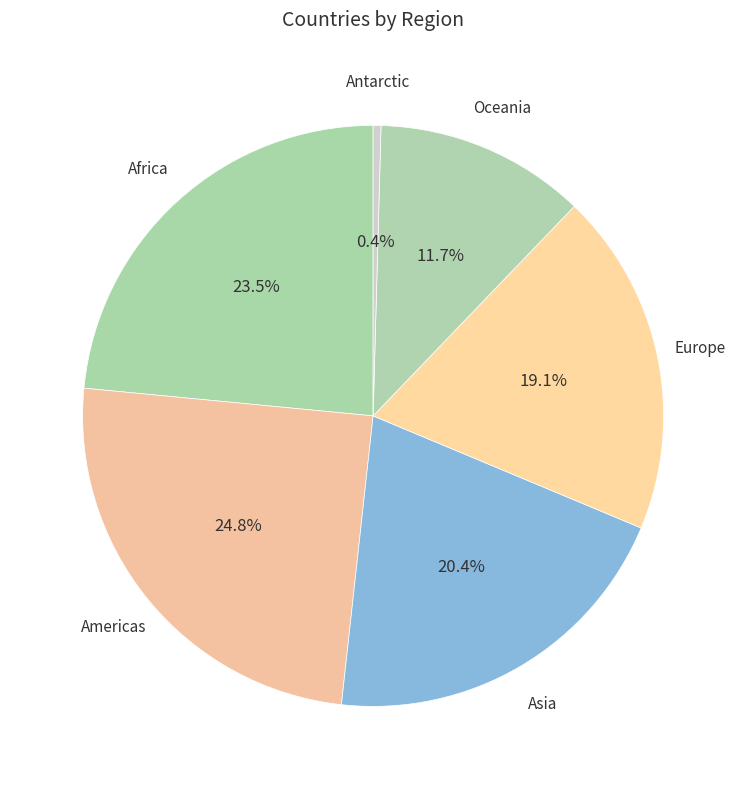

Rank the categories by value from lowest to highest.

Antarctic, Oceania, Europe, Asia, Africa, Americas